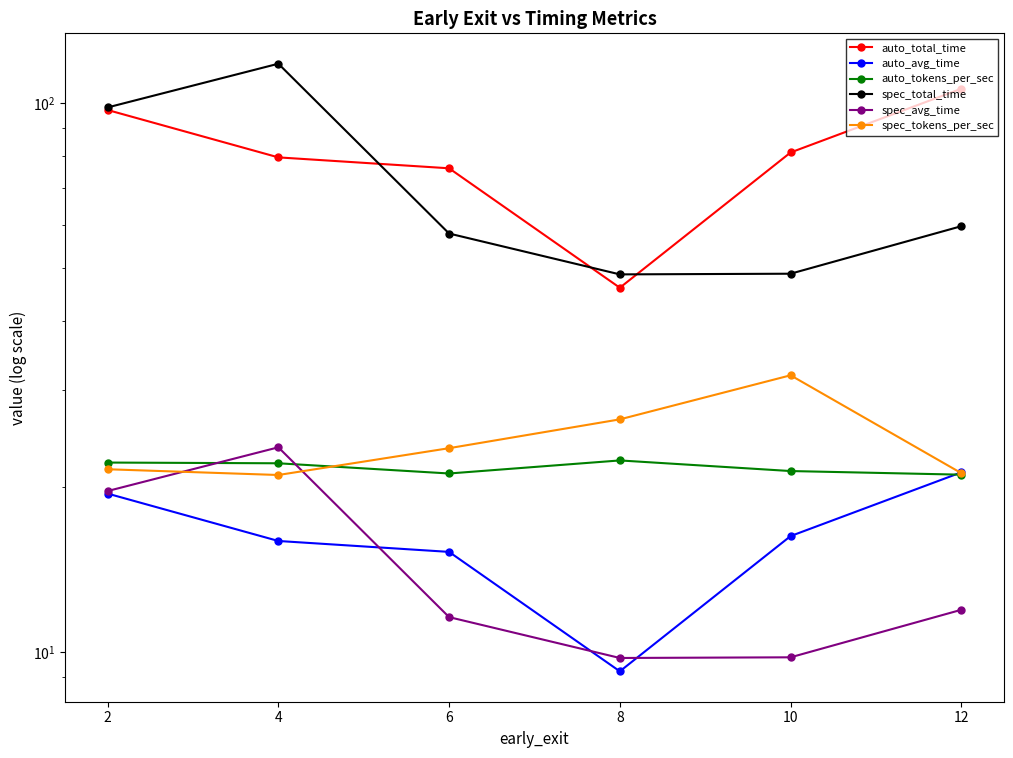

What are all the series names shown in the legend?

auto_total_time, auto_avg_time, auto_tokens_per_sec, spec_total_time, spec_avg_time, spec_tokens_per_sec